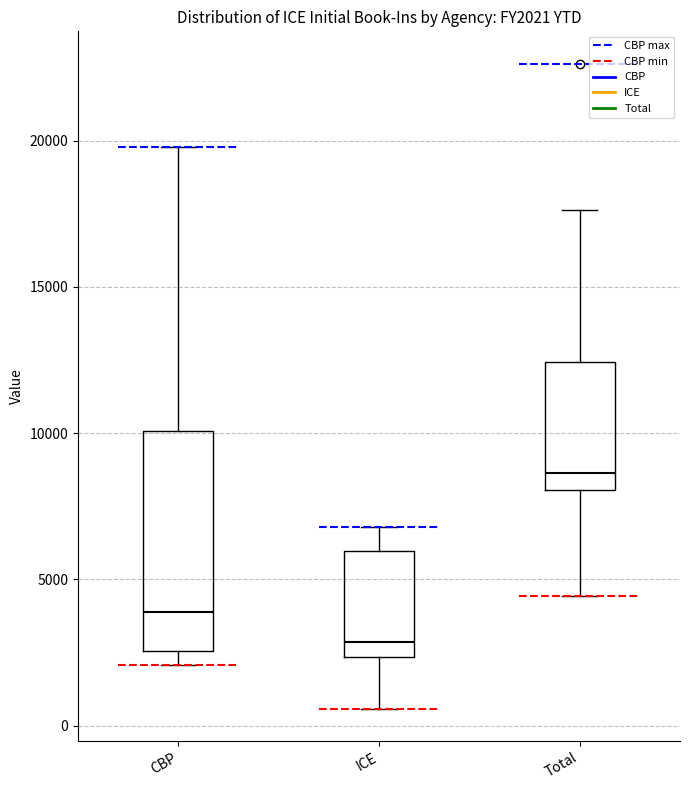

Reading left to right, transcribe this box plot: for each box, give where its median line is, the range the box spans, and where its two whiskers end, as read against the y-axis. The values are not printed on the chart, so give them approximately, as read against the axis.

CBP: median 4000, box 2500 to 10000, whiskers 2000 to 20000
ICE: median 3000, box 2500 to 6000, whiskers 500 to 7000
Total: median 8500, box 8000 to 12500, whiskers 4500 to 17500